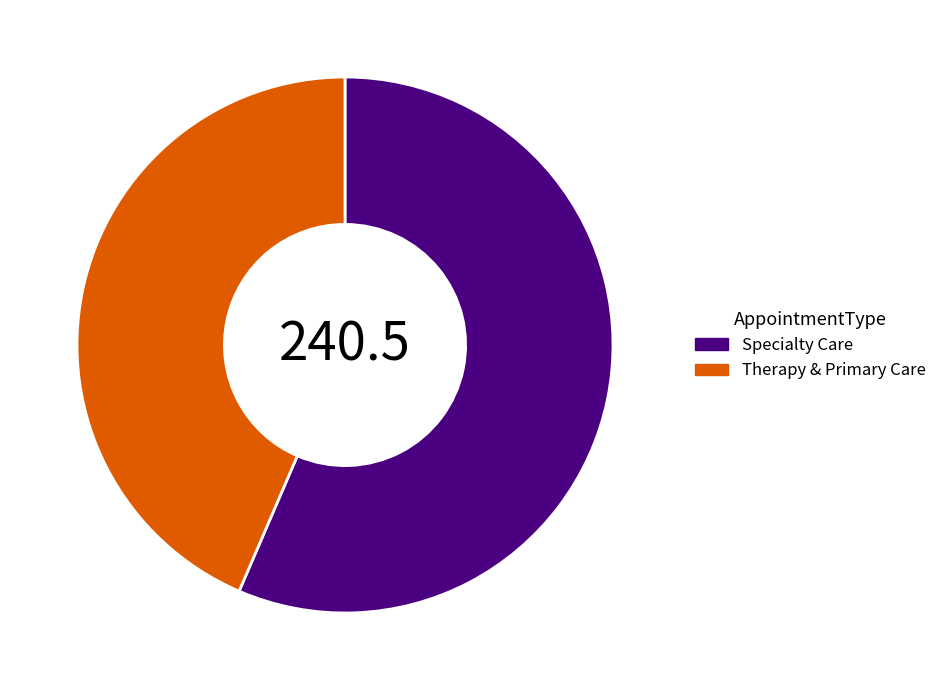

Between Specialty Care and Therapy & Primary Care, which is larger?

Specialty Care